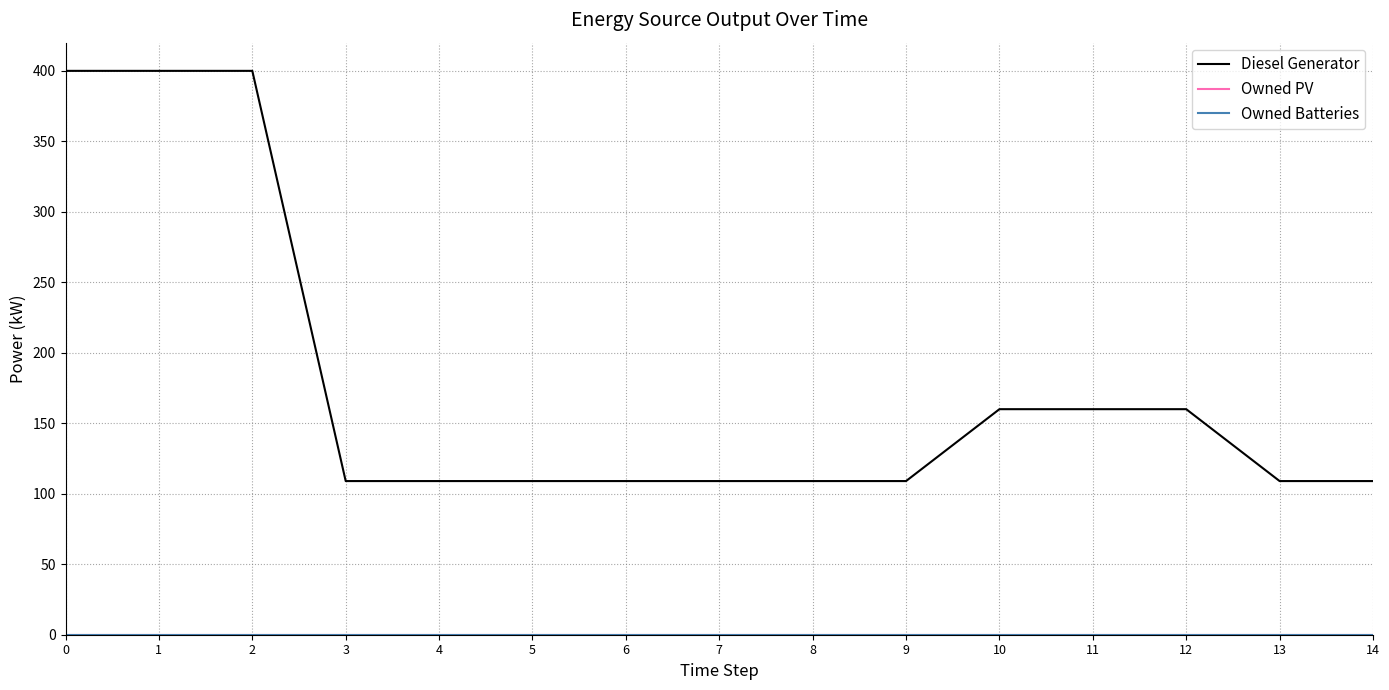

True or false: Owned Batteries and Owned PV cross at least once.

False